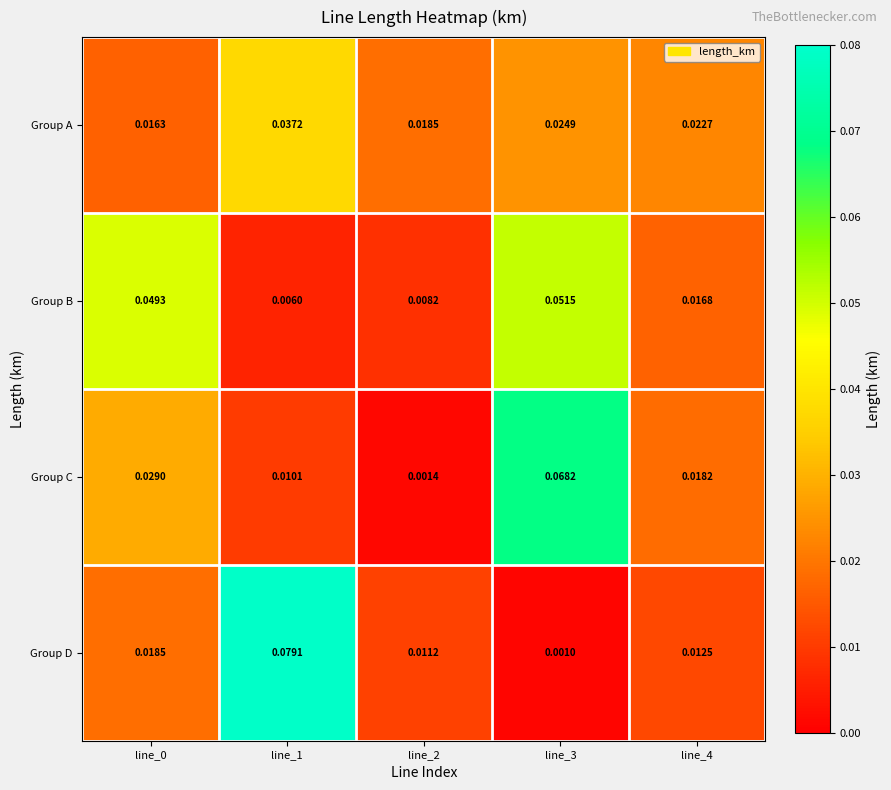

Which series has the largest range (max minus min)?

Group D